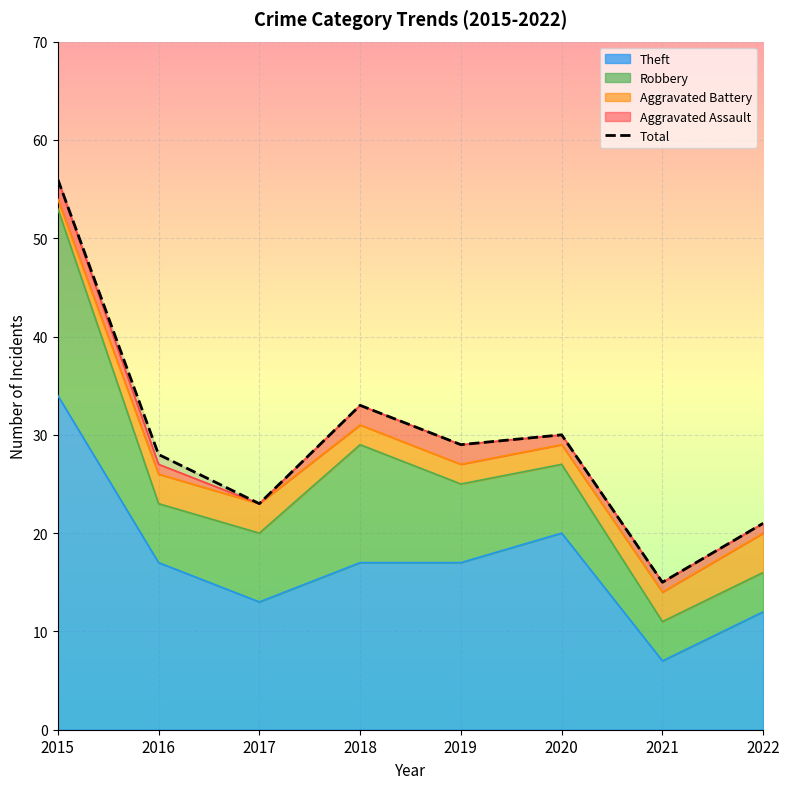

How many interior local peaks (higher than both neighbors) does the data have?

2